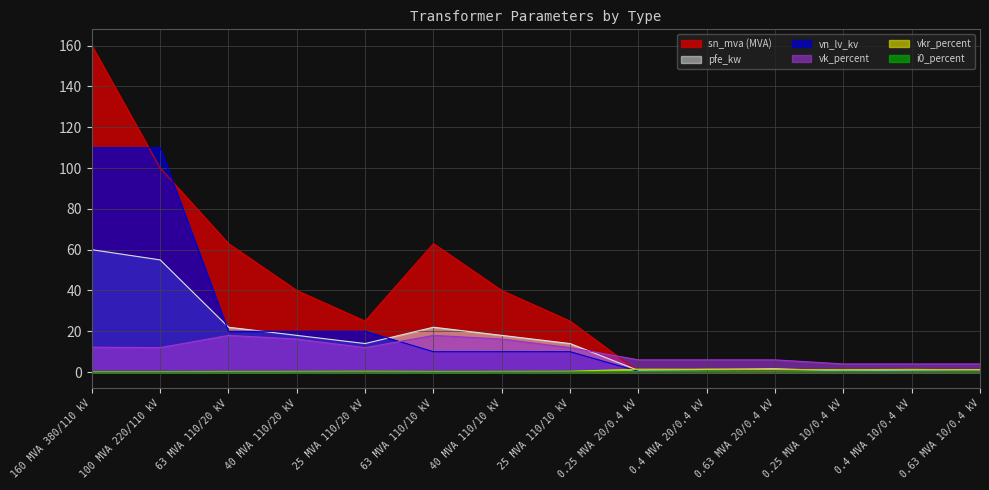

What are all the series names shown in the legend?

pfe_kw, vkr_percent, i0_percent, sn_mva, vk_percent, vn_lv_kv